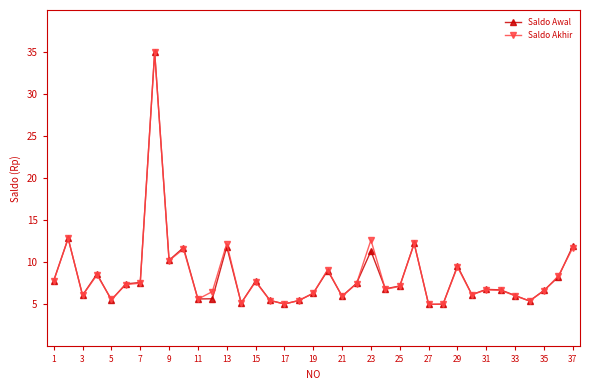

Which series ends up on top after the final intersection of Saldo Awal and Saldo Akhir?

Saldo Awal